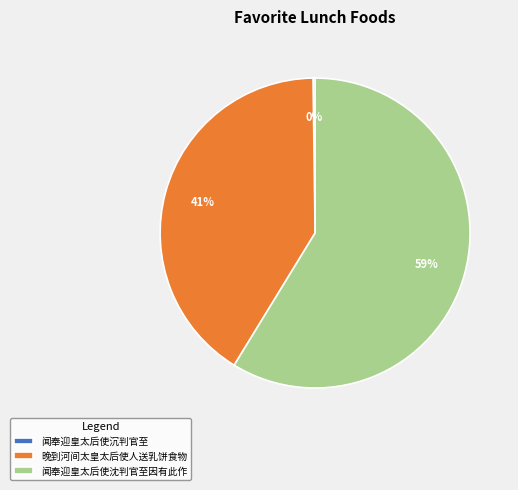

To the nearest percent, what is the average slice percentage?

33%